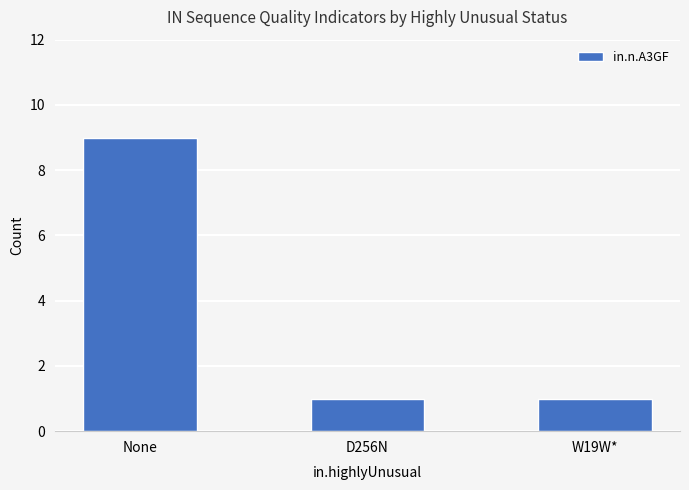

What is the minimum value shown in the chart?

1